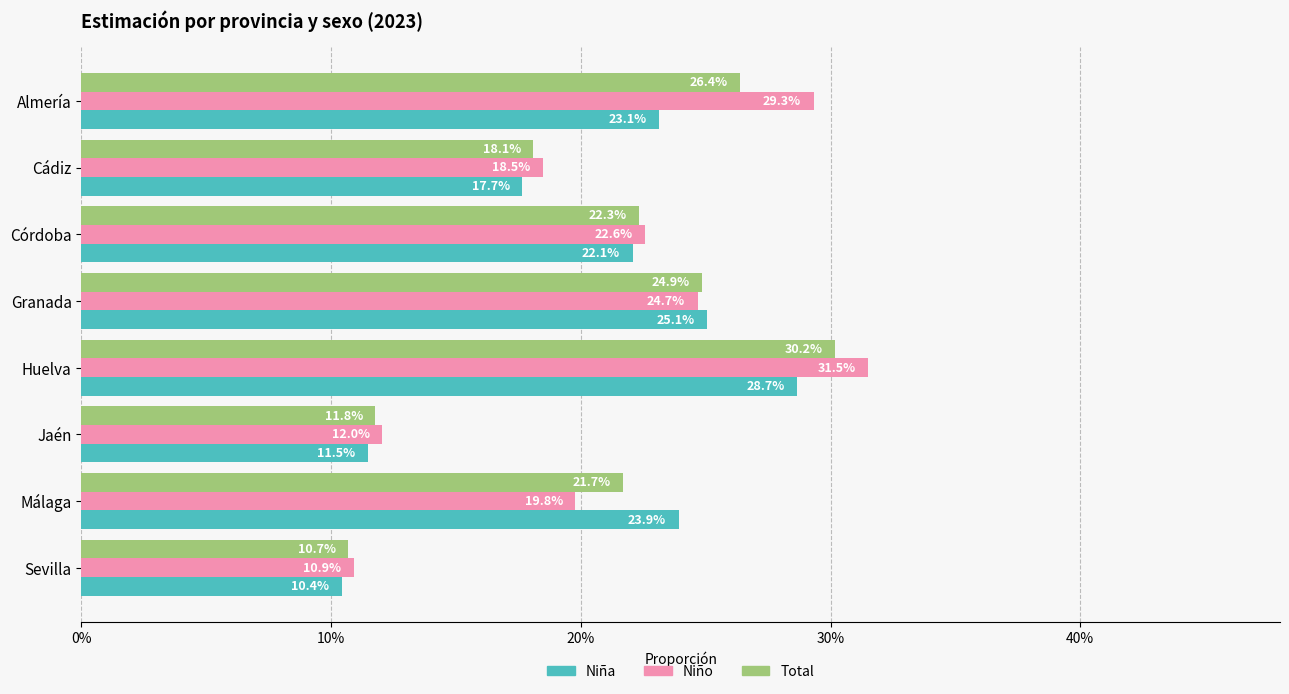

Reading left to right, what are all the values shown in this chart?

Niña: 0.2	0.2	0.2	0.3	0.3	0.1	0.2	0.1
Niño: 0.3	0.2	0.2	0.2	0.3	0.1	0.2	0.1
Total: 0.3	0.2	0.2	0.2	0.3	0.1	0.2	0.1